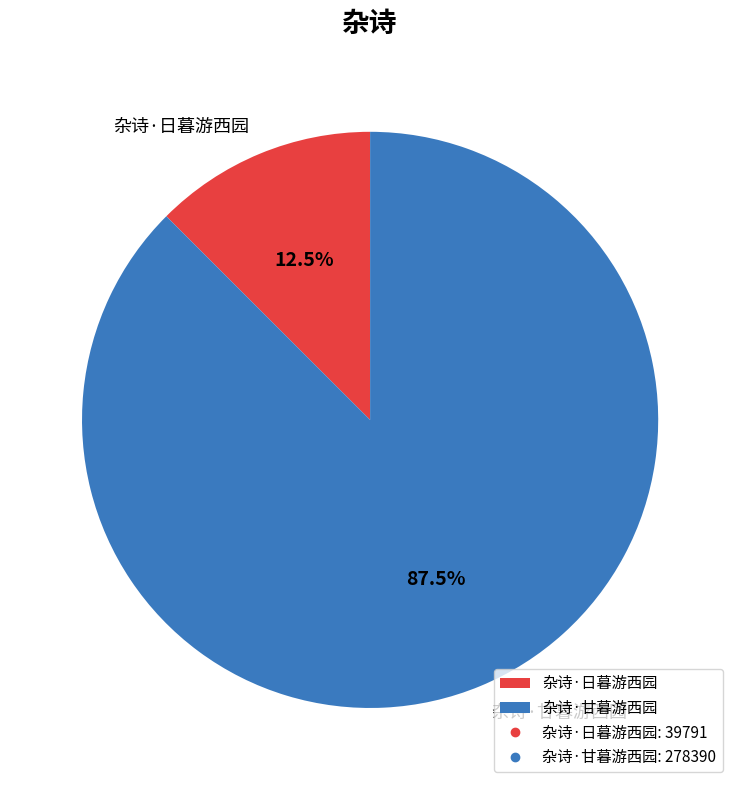

To the nearest percent, what is the difference between the 杂诗·日暮游西园 and 杂诗·甘暮游西园 slice percentages?

75%